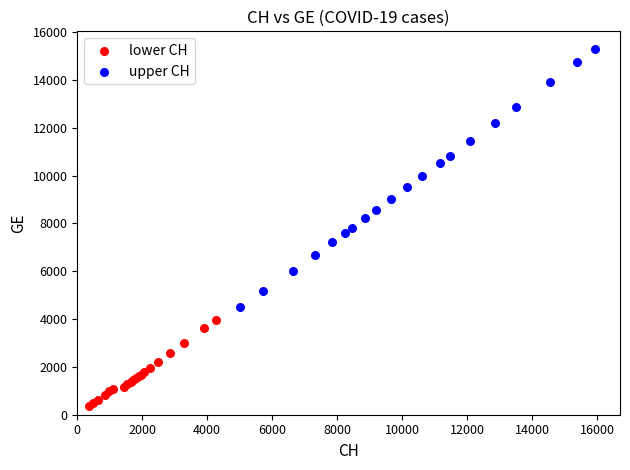

Which series has the largest Y range (max minus min)?

upper CH